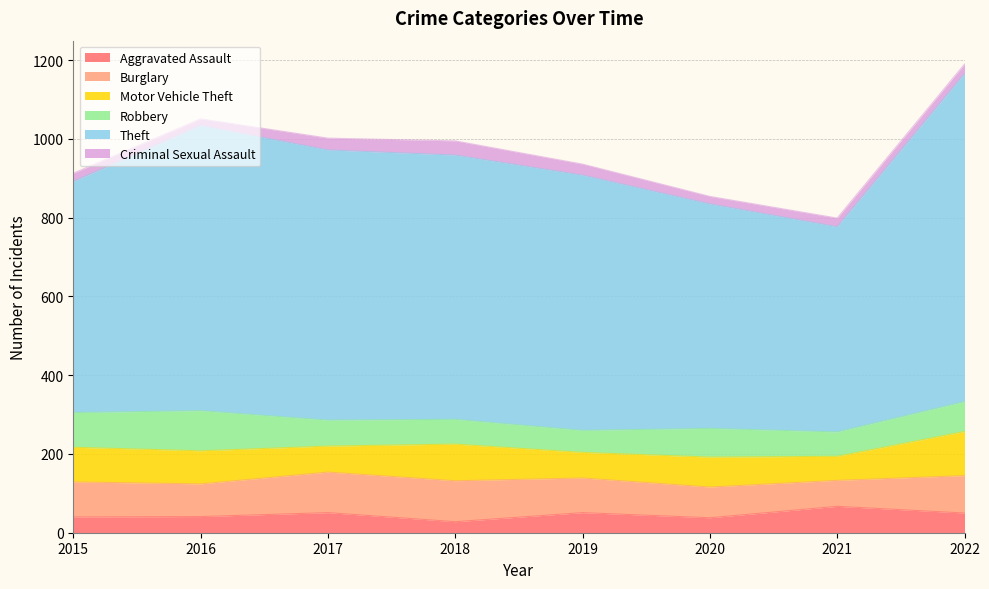

At which label does Robbery reach its peak?

2016